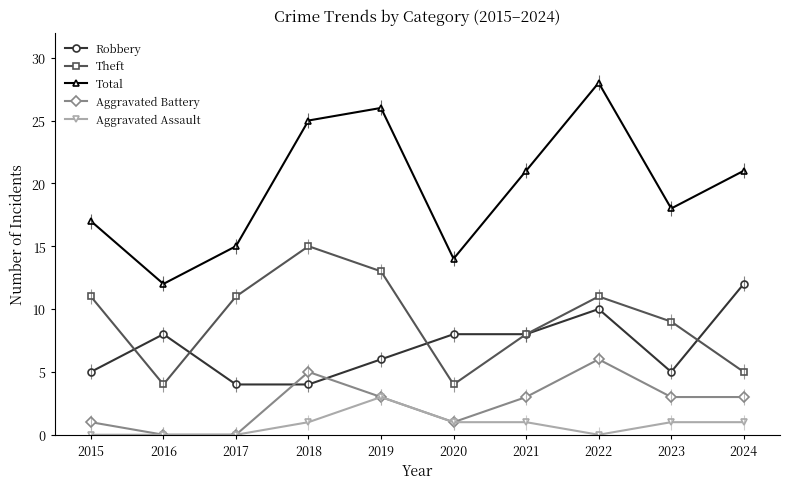

At which category is the sum across all series the highest?

2022